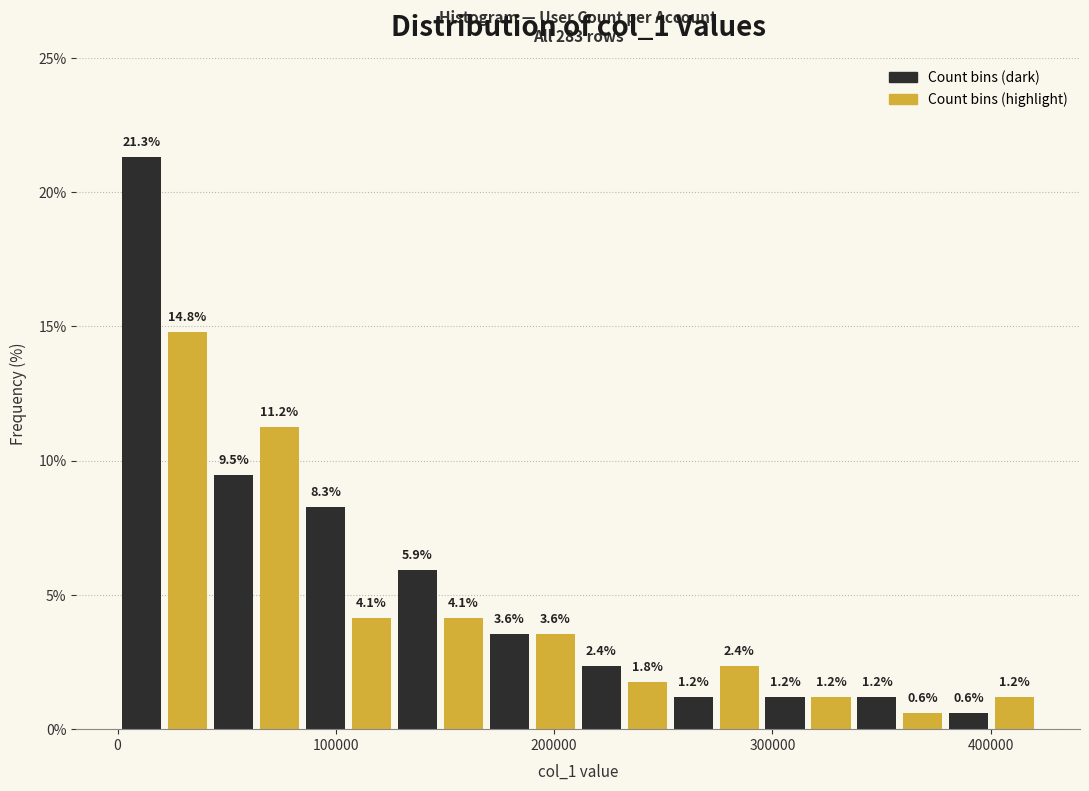

Read against the x-axis, roughly where is the centre of the tallest bar?

10000